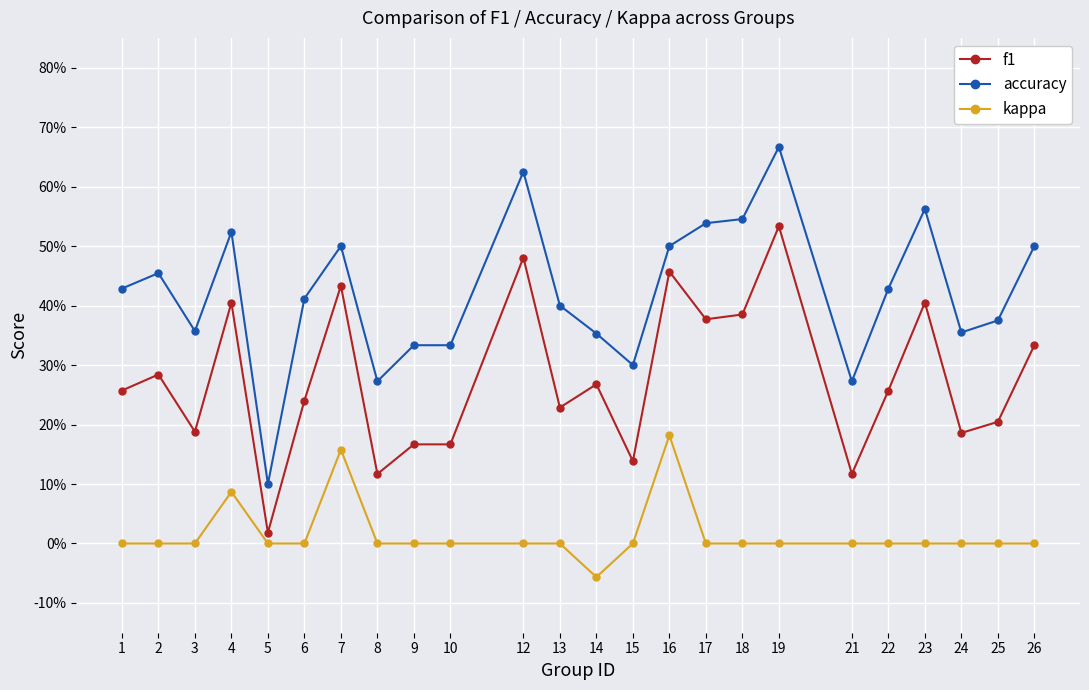

Which series has the largest range (max minus min)?

accuracy